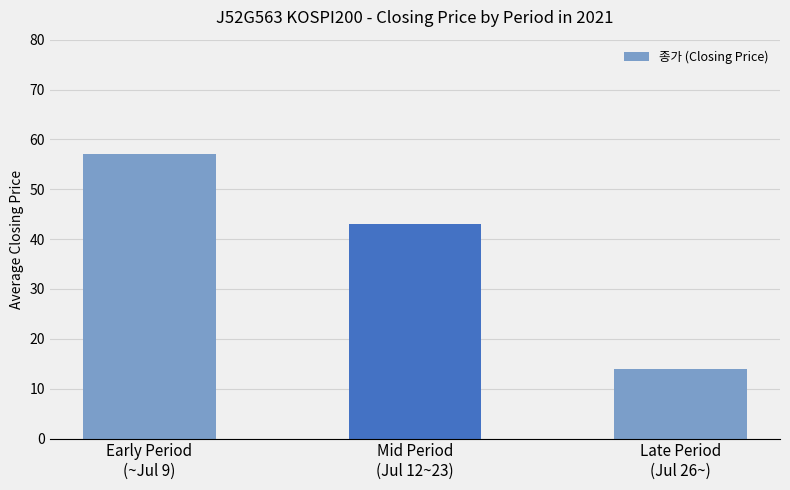

What is the change in value from Early Period
(~Jul 9) to Late Period
(Jul 26~)?

-43